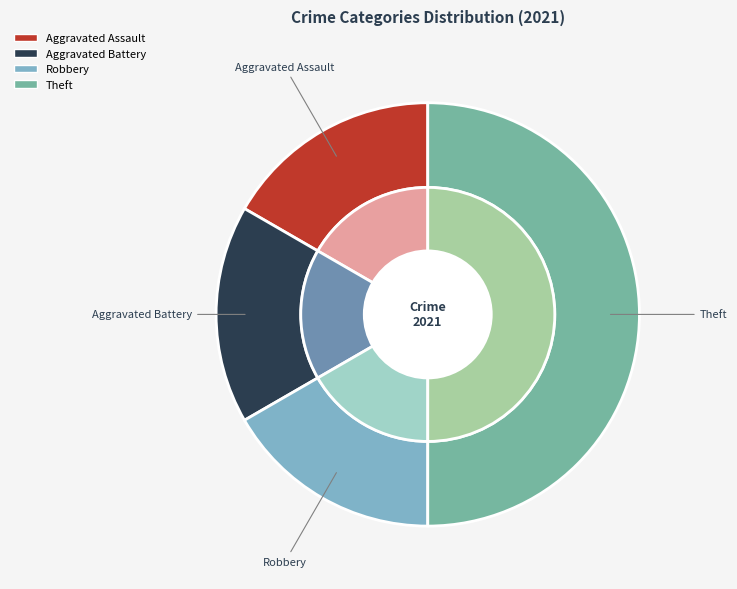

Combined, what portion of the pie is Robbery and Aggravated Battery?

33.3%